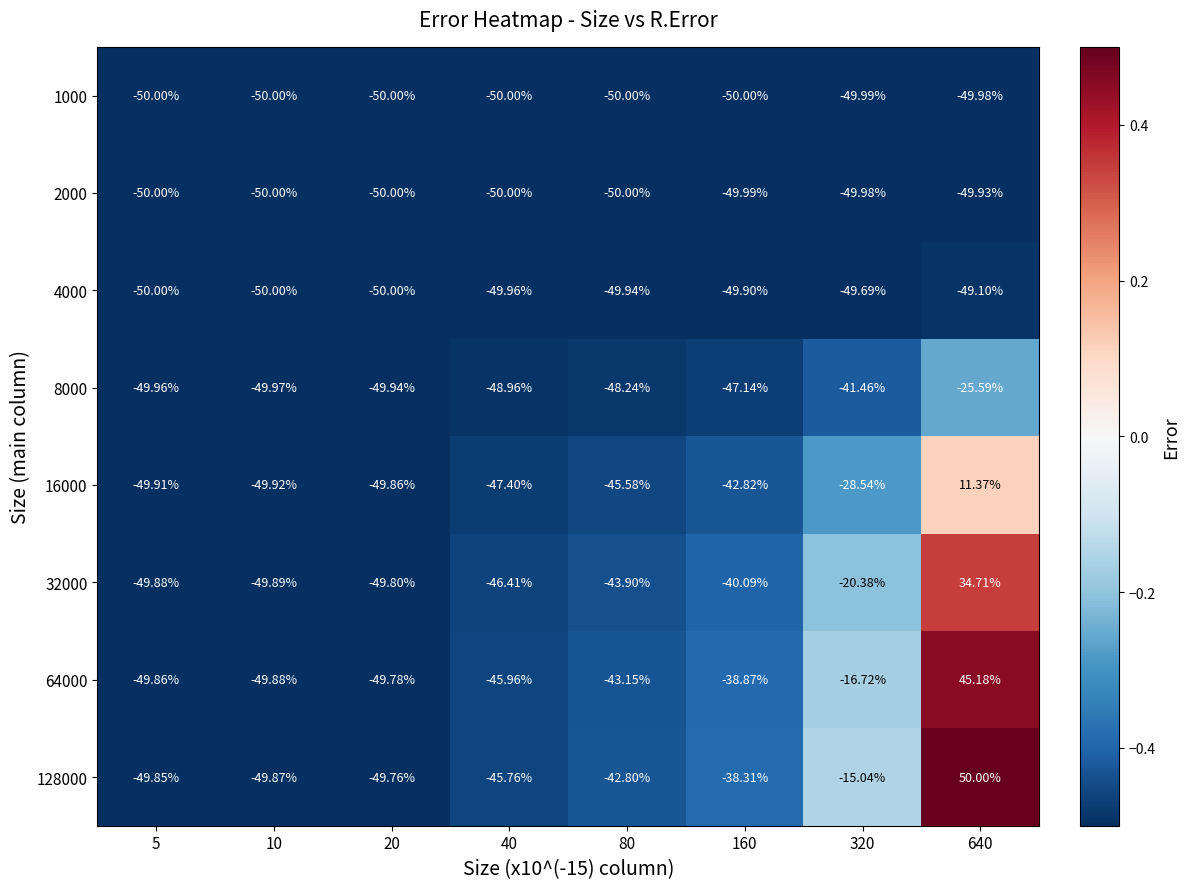

Rank the series by their maximum value, from highest to lowest.

128000, 64000, 32000, 16000, 8000, 4000, 2000, 1000